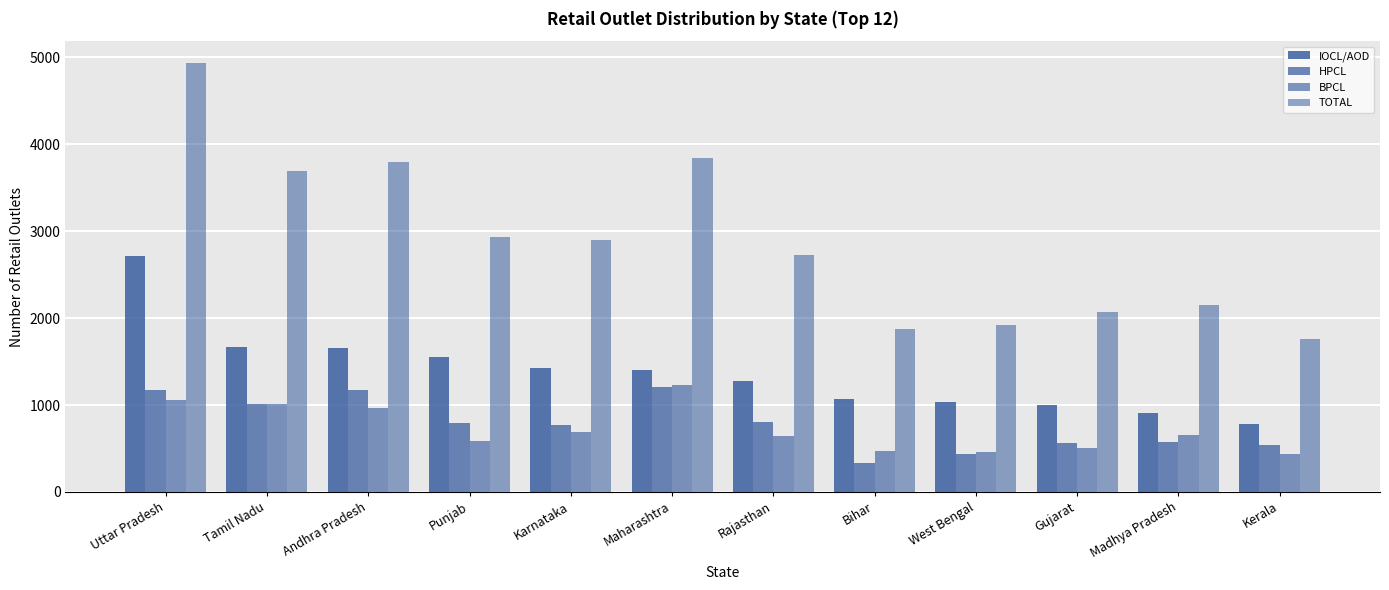

Which category has the lowest value in the IOCL/AOD series?

Kerala